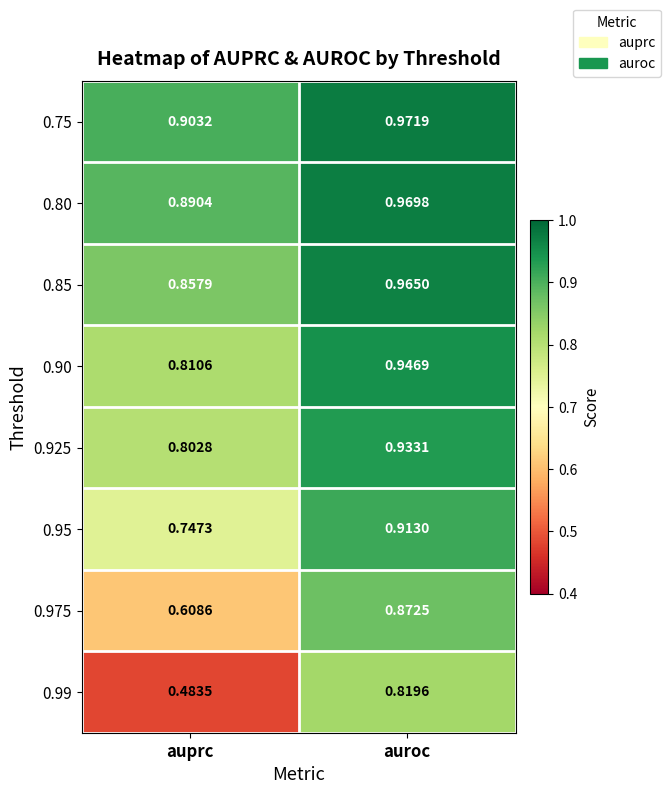

Rank the series by their maximum value, from highest to lowest.

0.75, 0.80, 0.85, 0.90, 0.925, 0.95, 0.975, 0.99